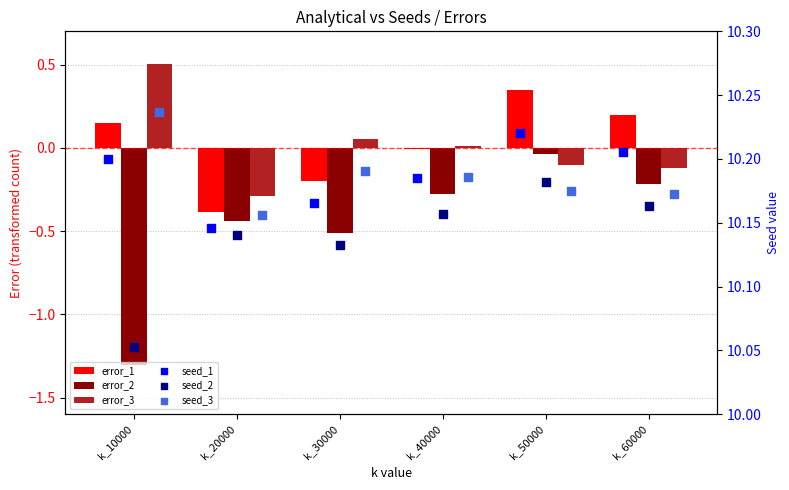

Which series contains the highest Y value?

seed_3